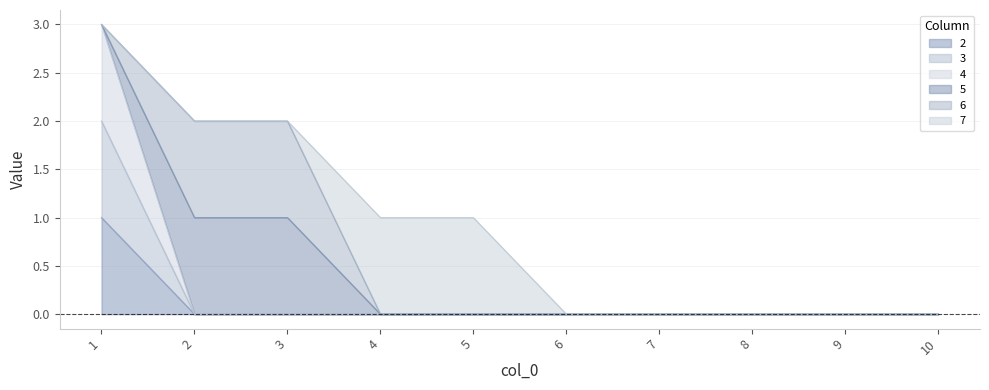

Which label corresponds to the largest value in the chart?

1